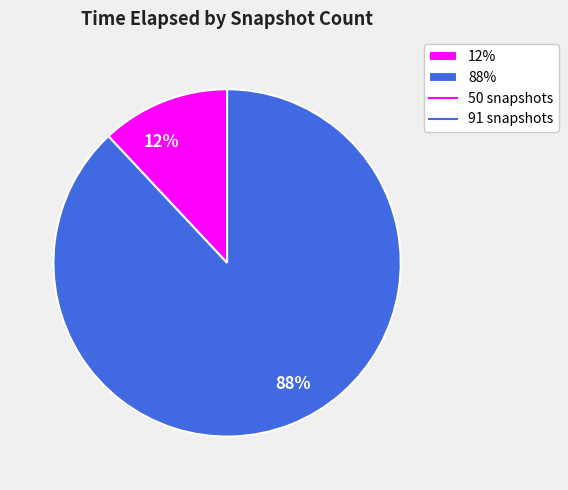

Rank the categories by value from lowest to highest.

12%, 88%